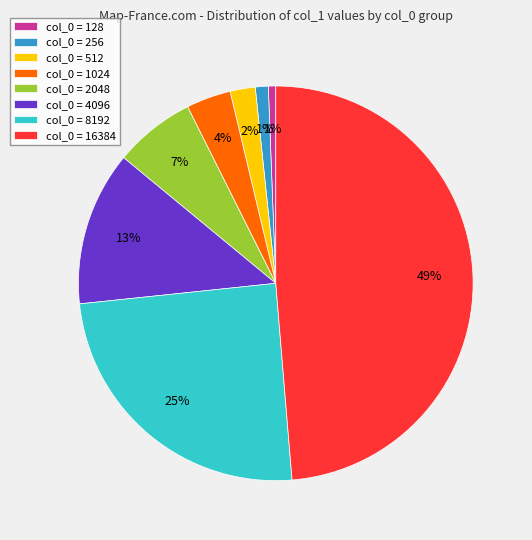

Between col_0 = 1024 and col_0 = 128, which is larger?

col_0 = 1024